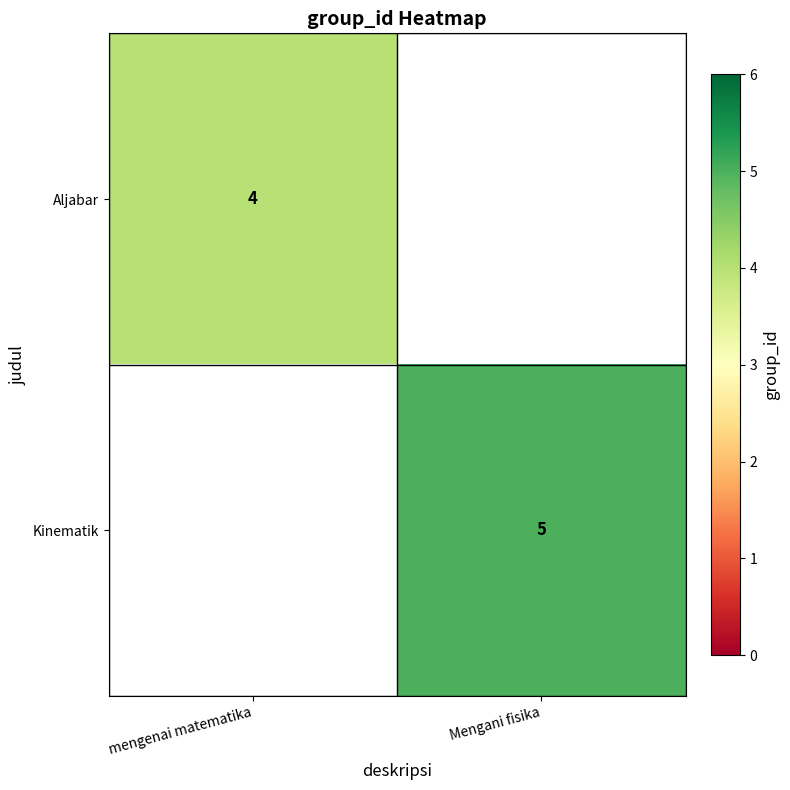

At which category does the chart reach its peak across all series?

Mengani fisika